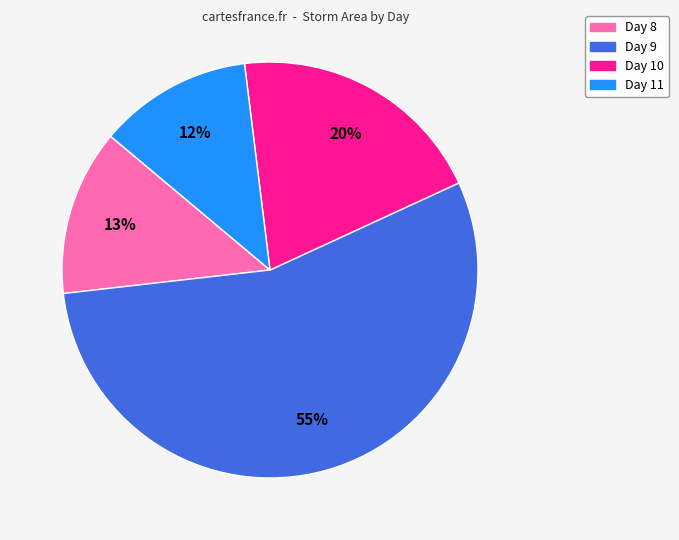

Is there a majority slice in this chart?

Yes